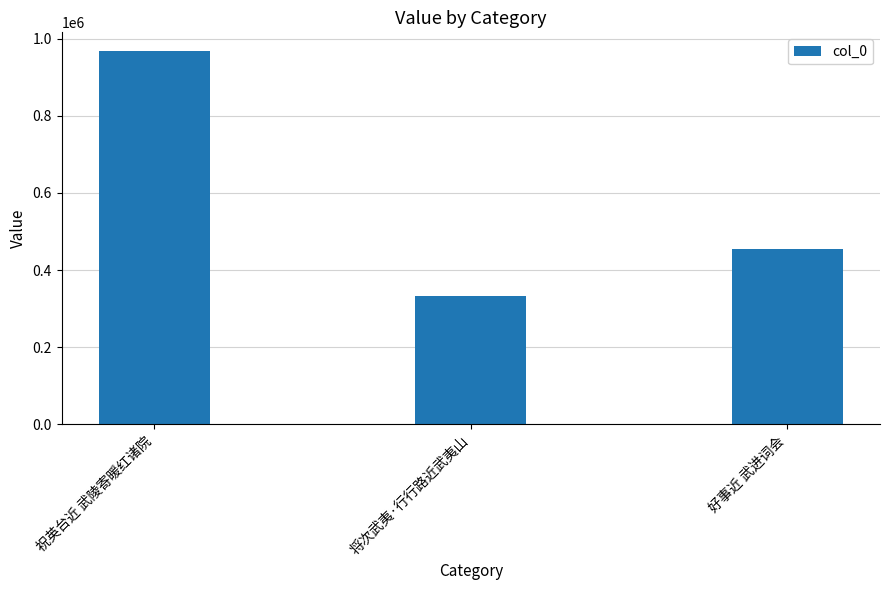

Where does the data first go above 453838?

祝英台近 武陵寄暖红诸院